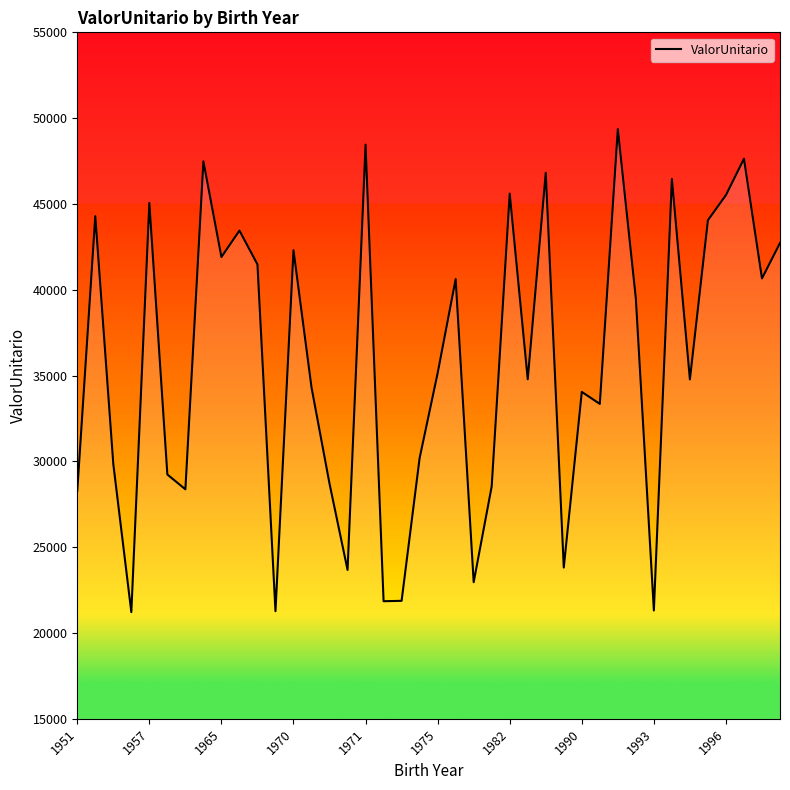

What is the difference between the maximum and minimum values?

28145.0